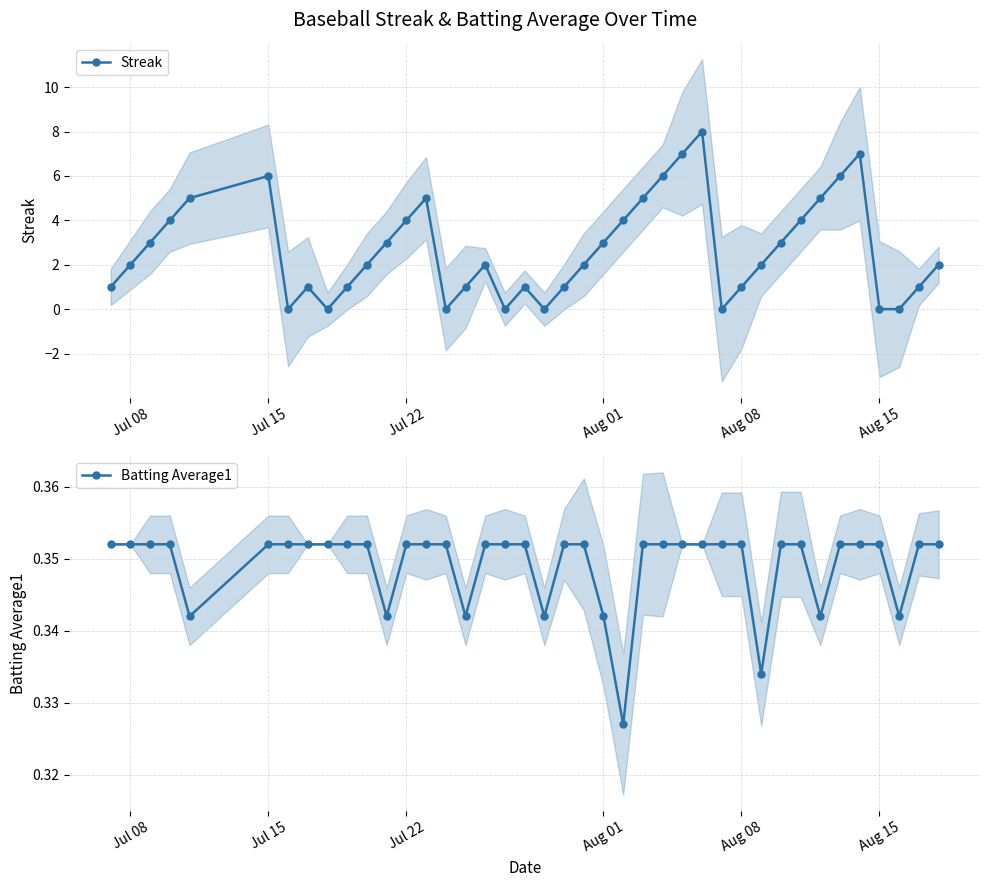

Reading left to right, extract all data points from this chart.

Streak: 1.0	2.0	3.0	4.0	5.0	6.0	0.0	1.0	0.0	1.0	2.0	3.0	4.0	5.0	0.0	1.0	2.0	0.0	1.0	0.0	1.0	2.0	3.0	4.0	5.0	6.0	7.0	8.0	0.0	1.0	2.0	3.0	4.0	5.0	6.0	7.0	0.0	0.0	1.0	2.0
Batting Average1: 0.4	0.4	0.4	0.4	0.3	0.4	0.4	0.4	0.4	0.4	0.4	0.3	0.4	0.4	0.4	0.3	0.4	0.4	0.4	0.3	0.4	0.4	0.3	0.3	0.4	0.4	0.4	0.4	0.4	0.4	0.3	0.4	0.4	0.3	0.4	0.4	0.4	0.3	0.4	0.4